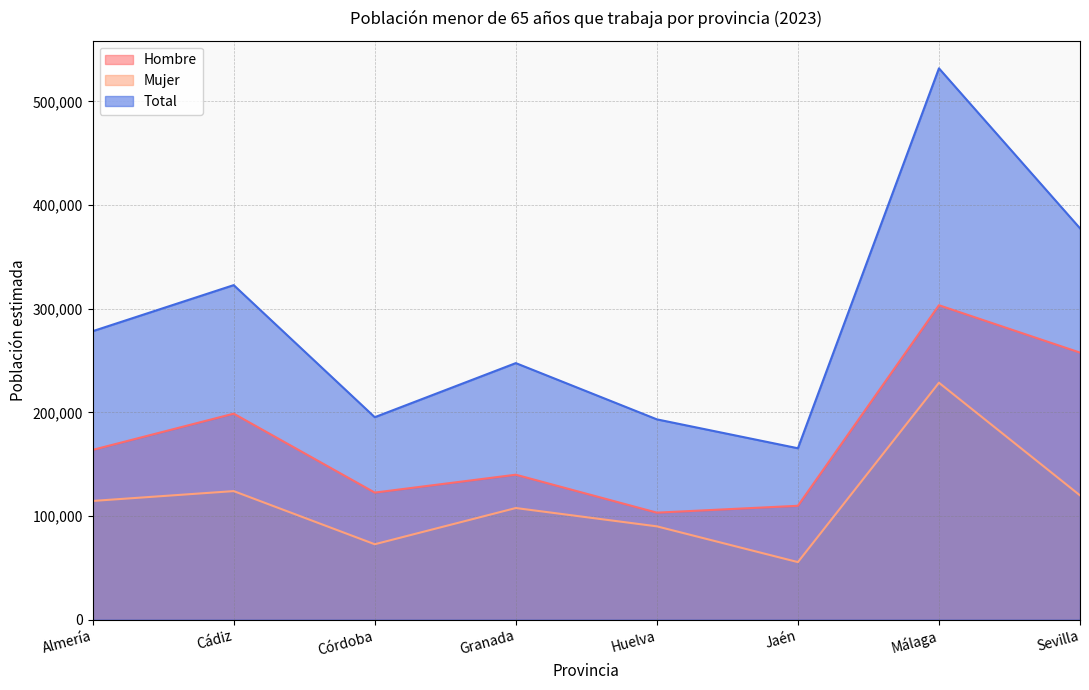

Which has a higher value, Jaén or Cádiz?

Cádiz